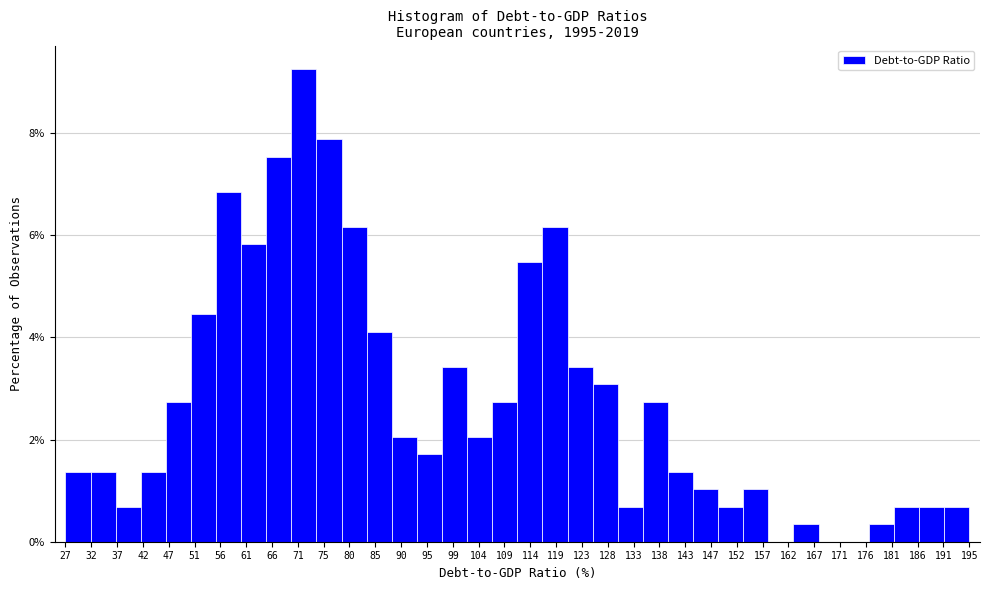

Reading left to right, list every bar in this chart as the range it spans on the x-axis followed by its height. Neither the bar edges nor the heights are printed on the chart, so give them approximately, as read against the axes.

27.5 to 32.0: 1.4
32.0 to 37.0: 1.4
37.0 to 41.5: 0.6
41.5 to 46.0: 1.4
46.0 to 51.0: 2.8
51.0 to 55.5: 4.4
55.5 to 60.0: 6.8
60.0 to 65.0: 5.8
65.0 to 69.5: 7.6
69.5 to 74.0: 9.2
74.0 to 79.0: 7.8
79.0 to 83.5: 6.2
83.5 to 88.0: 4.2
88.0 to 93.0: 2.0
93.0 to 97.5: 1.8
97.5 to 102.0: 3.4
102.0 to 107.0: 2.0
107.0 to 111.5: 2.8
111.5 to 116.0: 5.4
116.0 to 121.0: 6.2
121.0 to 125.5: 3.4
125.5 to 130.0: 3.0
130.0 to 135.0: 0.6
135.0 to 139.5: 2.8
139.5 to 144.0: 1.4
144.0 to 149.0: 1.0
149.0 to 153.5: 0.6
153.5 to 158.0: 1.0
158.0 to 163.0: 0
163.0 to 167.5: 0.4
167.5 to 172.0: 0
172.0 to 177.0: 0
177.0 to 181.5: 0.4
181.5 to 186.0: 0.6
186.0 to 191.0: 0.6
191.0 to 195.5: 0.6